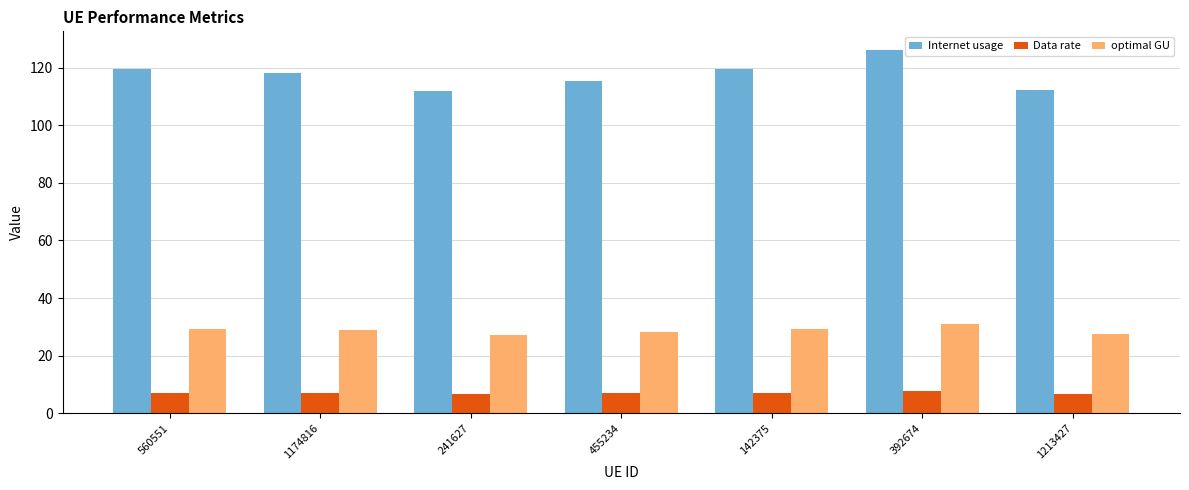

List the series in order of their overall mean, lowest first.

Data rate, optimal GU, Internet usage